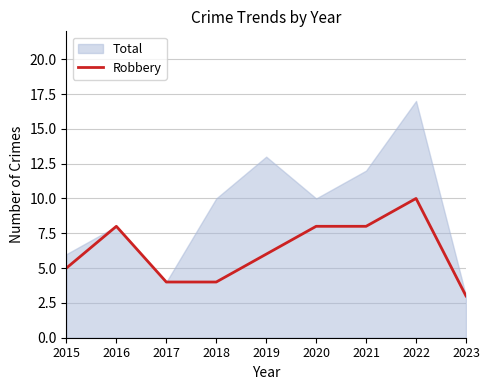

What is the highest value of the Robbery series?

10